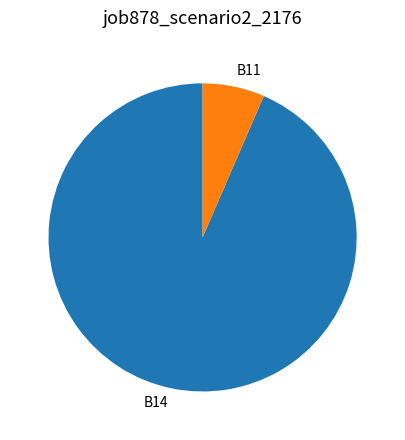

What is the largest slice in the pie chart?

B14